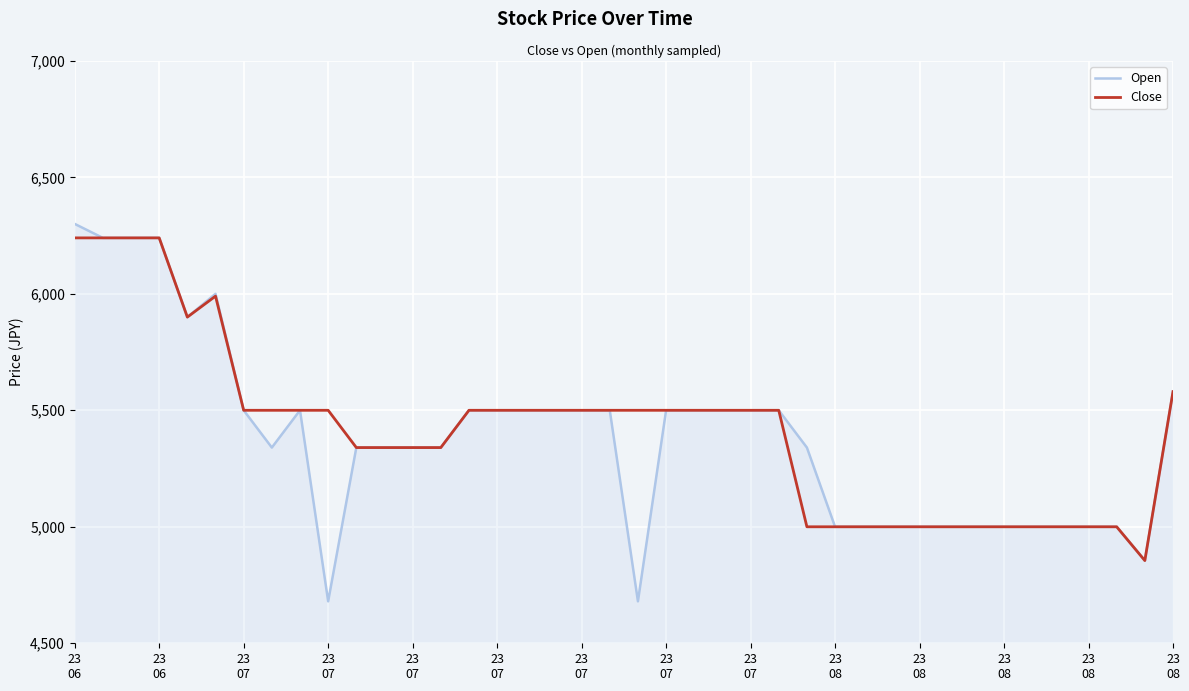

What is the smallest value displayed?

4680